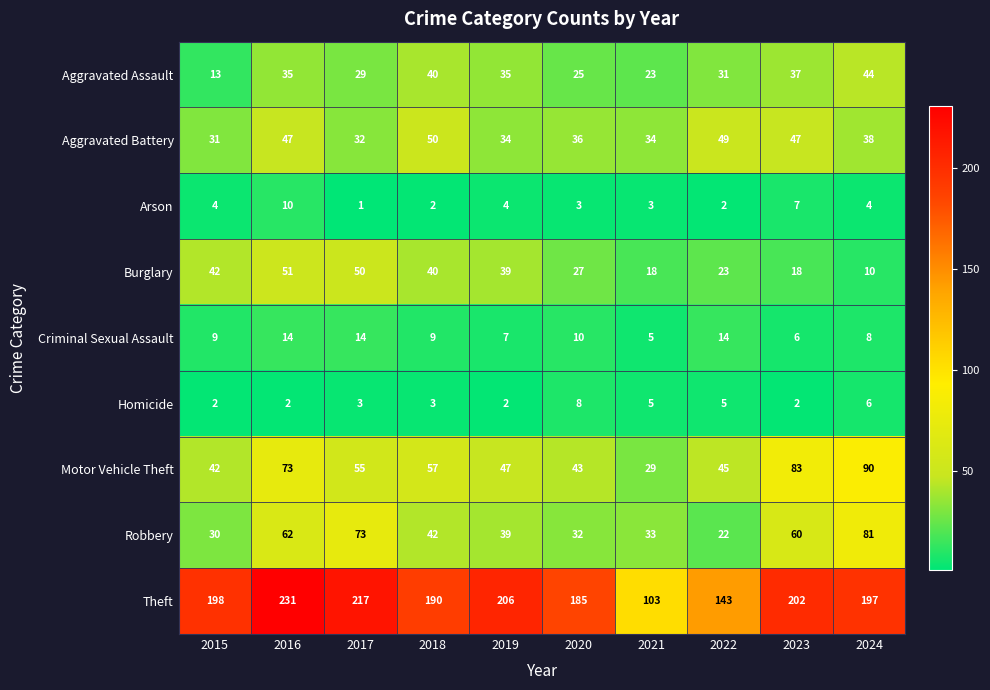

The value of Aggravated Assault at 2015 is 20. True or false?

False